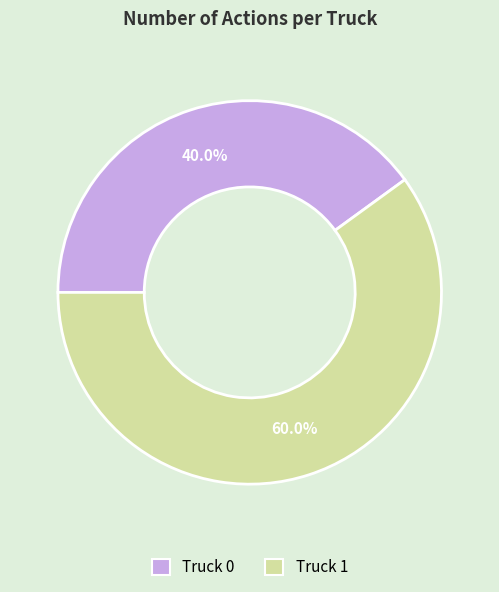

Count the number of slices in the pie.

2